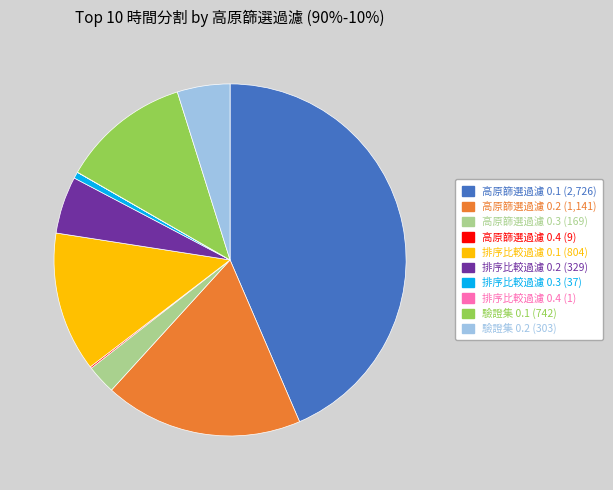

Is there any slice that represents more than half of the pie?

No